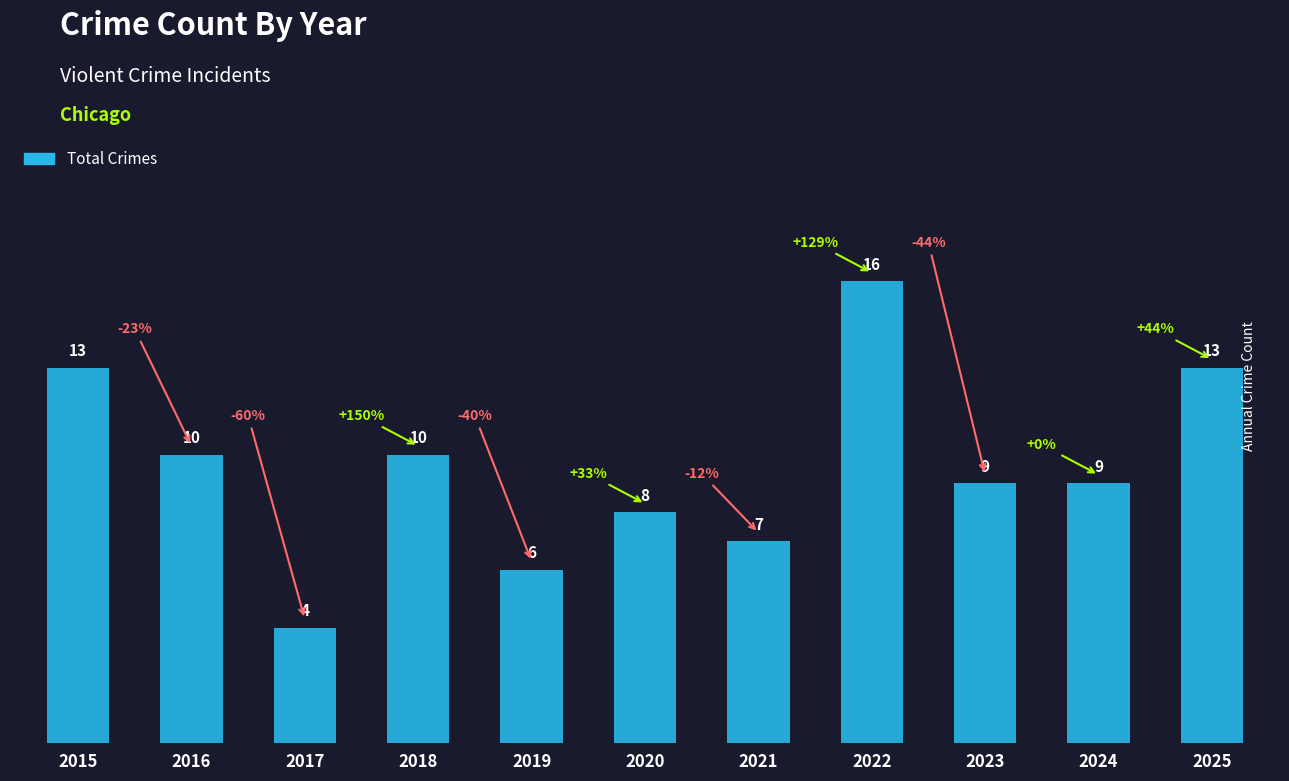

What is the greatest value displayed?

16